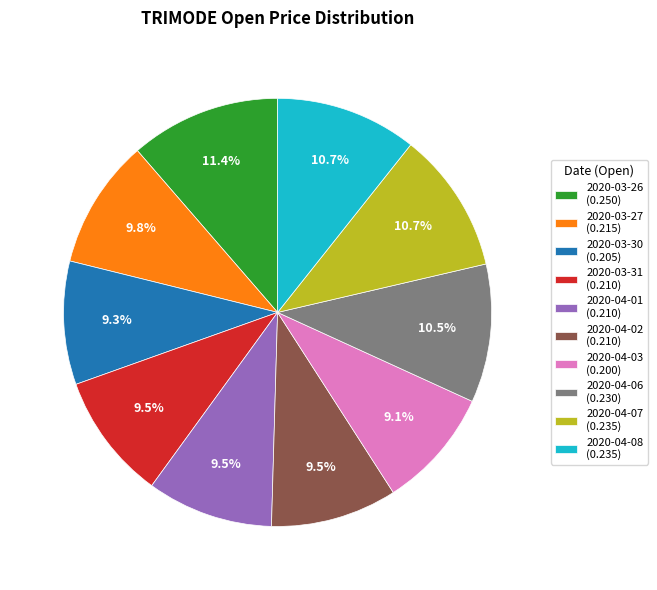

The 2020-04-03 slice represents 9% of the pie. True or false?

True